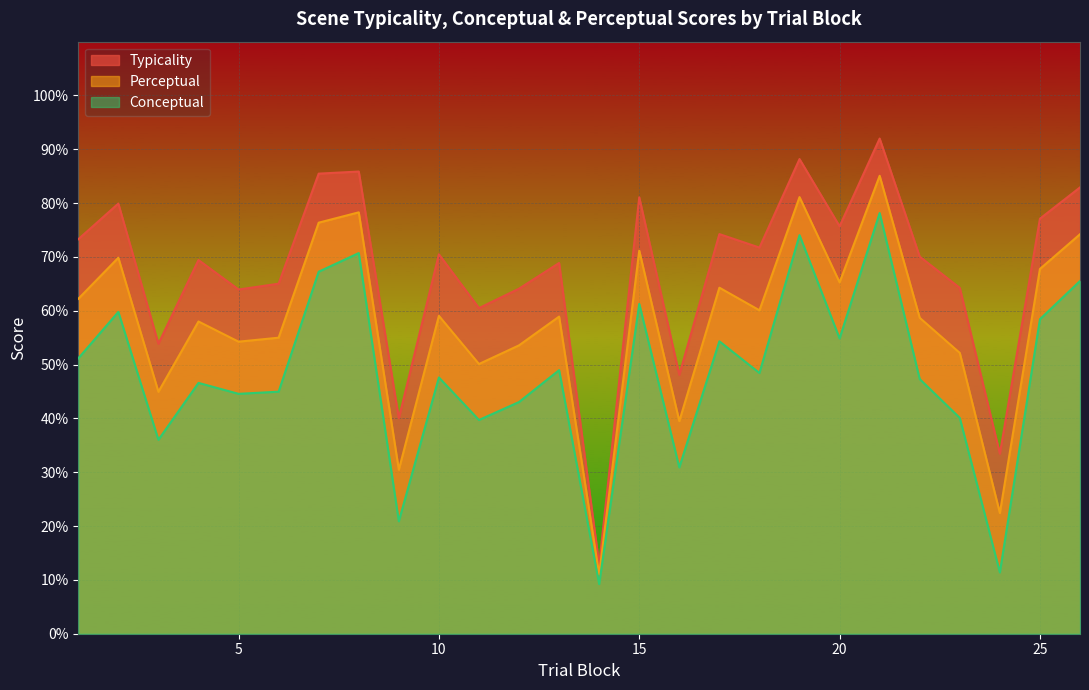

Where does the typicality series first go above 70?

1